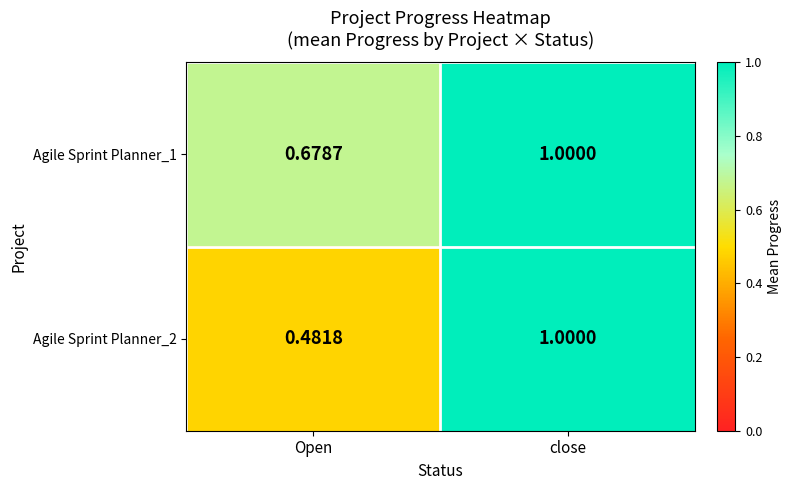

Which label corresponds to the largest value in the chart?

close